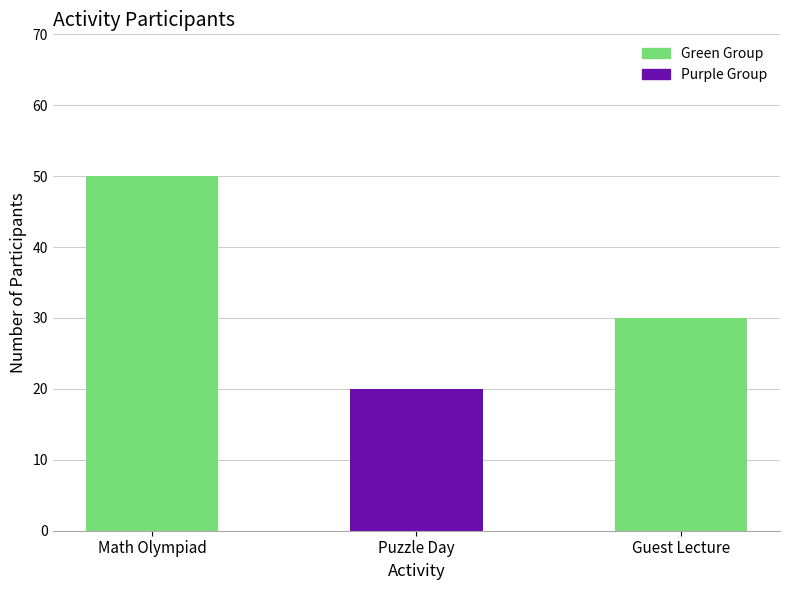

Reading left to right, extract all data points from this chart.

Math Olympiad=50	Puzzle Day=20	Guest Lecture=30